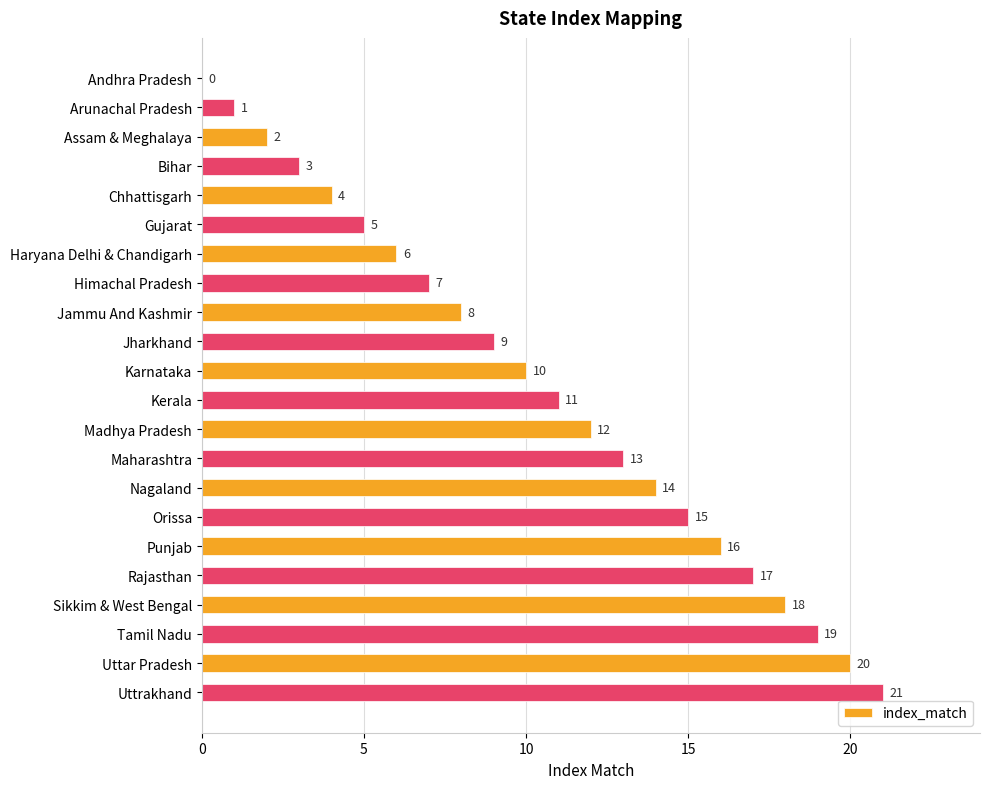

What value does the data have at Bihar?

3